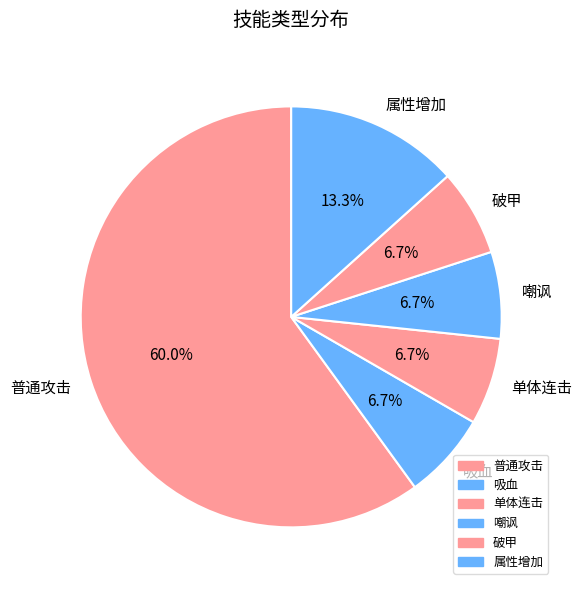

Count the number of slices in the pie.

6